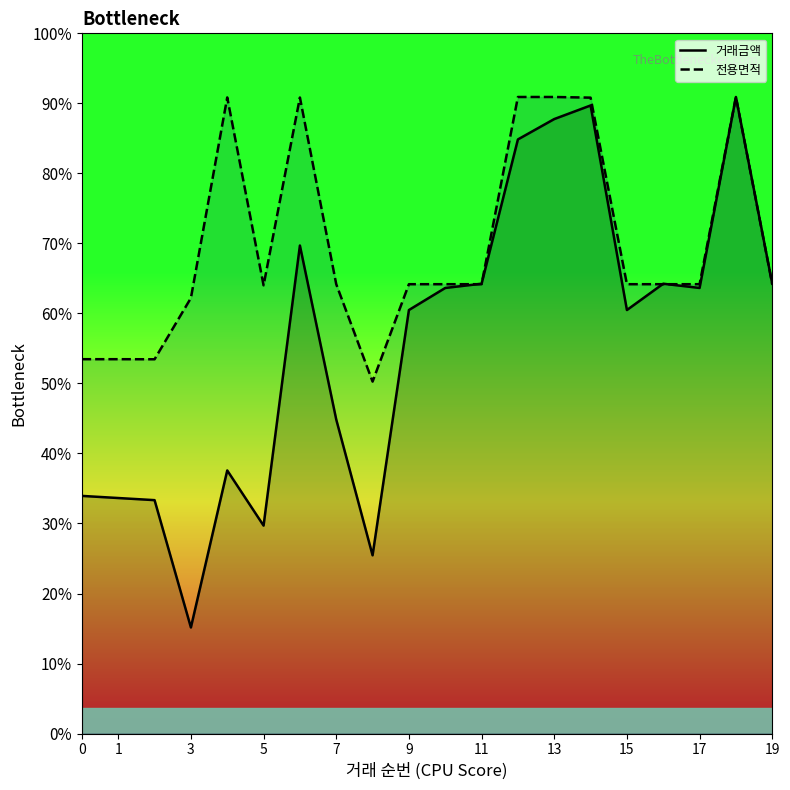

Reading left to right, what are all the values shown in this chart?

거래금액_line: 5600.0	5550.0	5500.0	2500.0	6200.0	4900.0	11500.0	7400.0	4200.0	9980.0	10500.0	10600.0	14000.0	14480.0	14800.0	9980.0	10600.0	10500.0	15000.0	10600.0
전용면적_line: 8821.3	8821.3	8819.6	10263.6	14989.4	10562.0	14987.6	10588.4	8293.5	10588.4	10588.4	10588.4	15000.0	15000.0	14984.6	10588.4	10588.4	10588.4	15000.0	10588.4